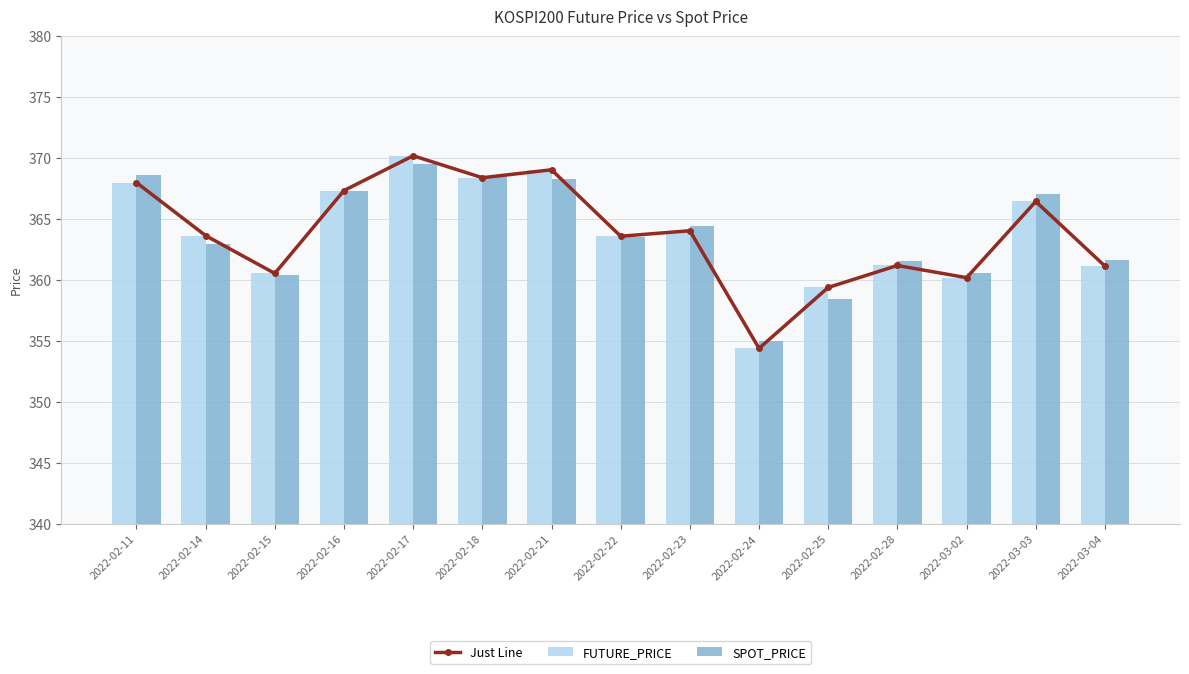

What is the sum of all FUTURE_PRICE values?

5457.6